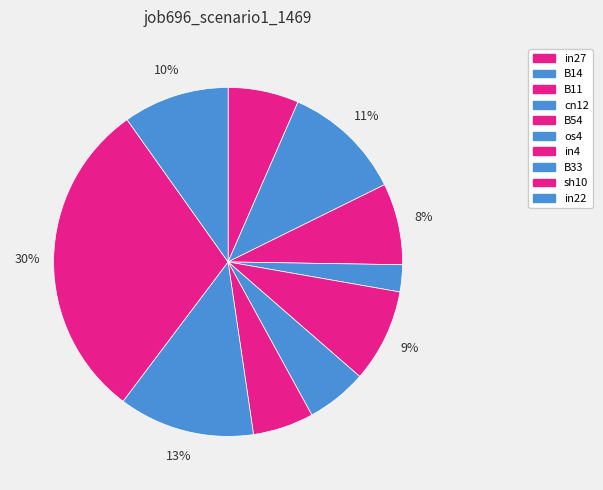

Count the number of slices in the pie.

10